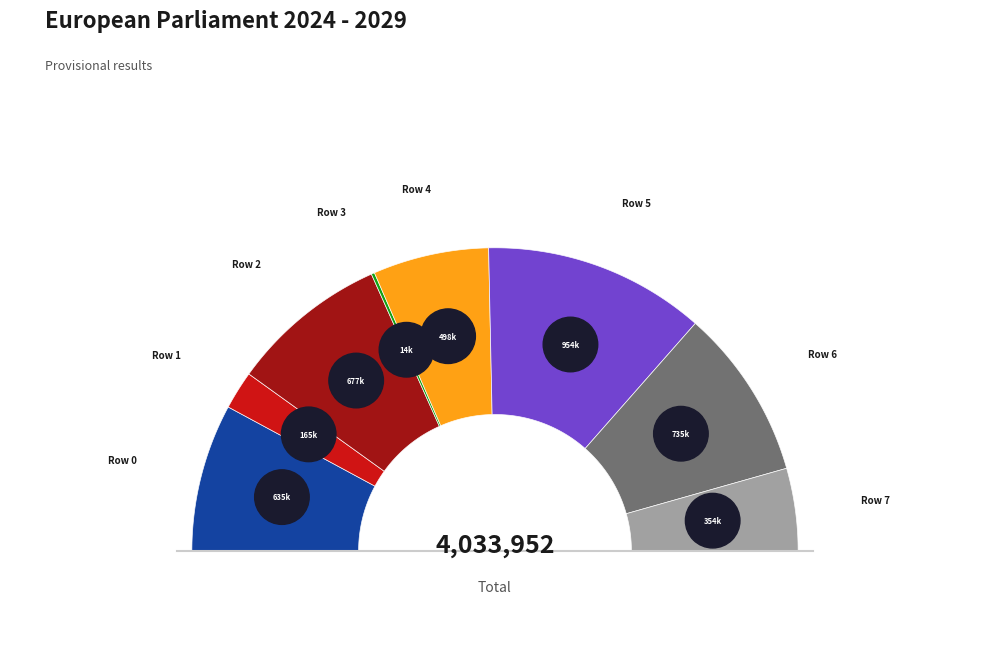

Between Row 2 and Row 1, which is larger?

Row 2